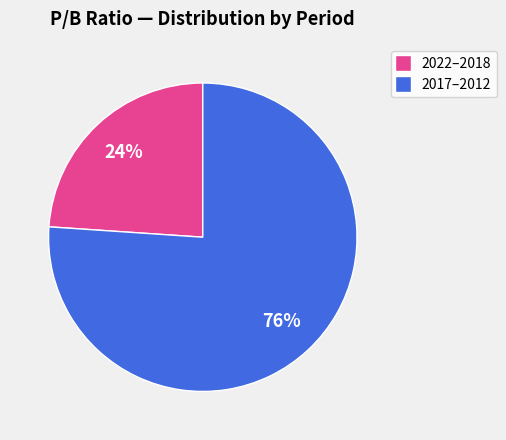

Is there a majority slice in this chart?

Yes